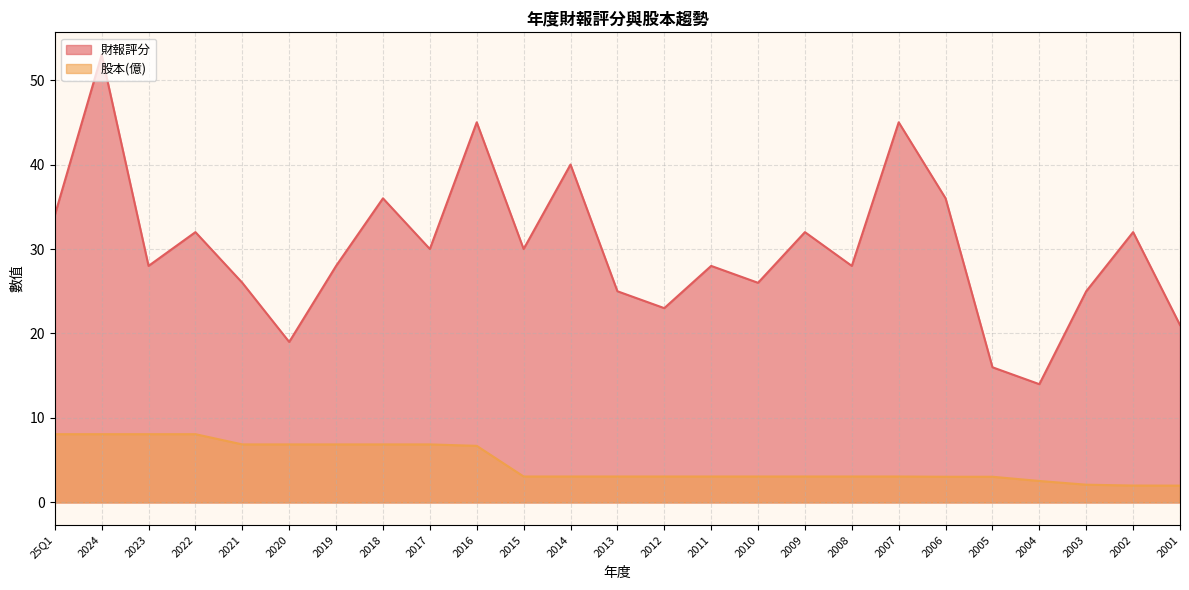

Which category has the highest value in the 股本(億) series?

25Q1